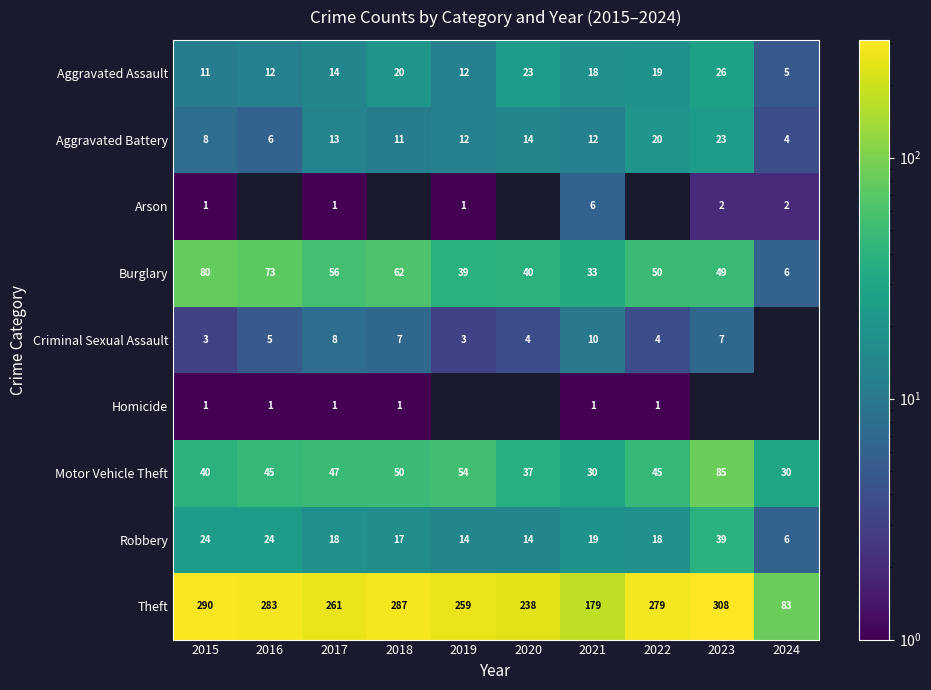

At which label is Burglary closest to 43?

2020